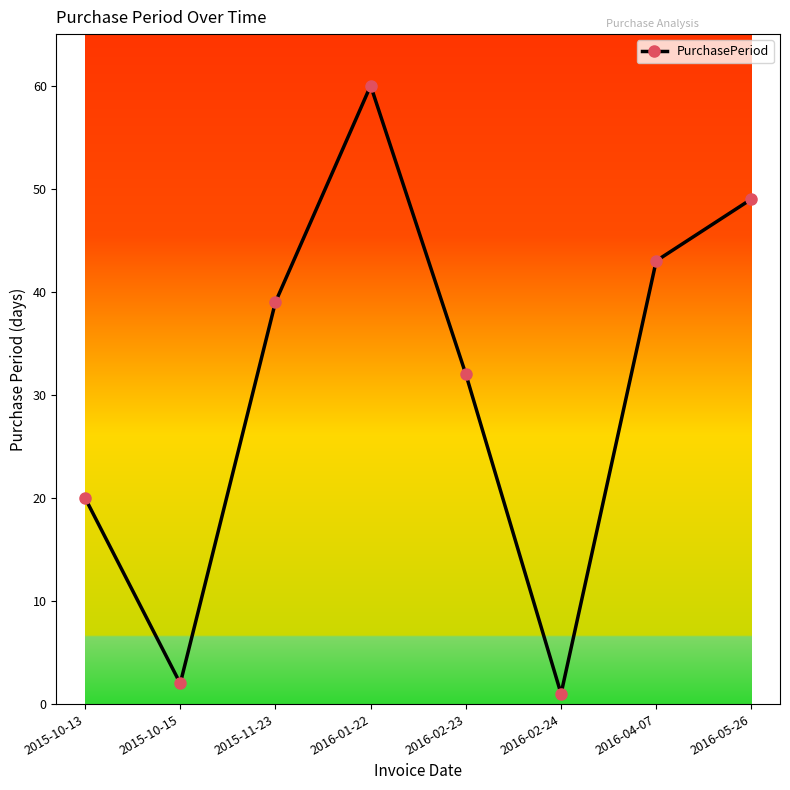

Which category has the highest value across all series?

2016-01-22